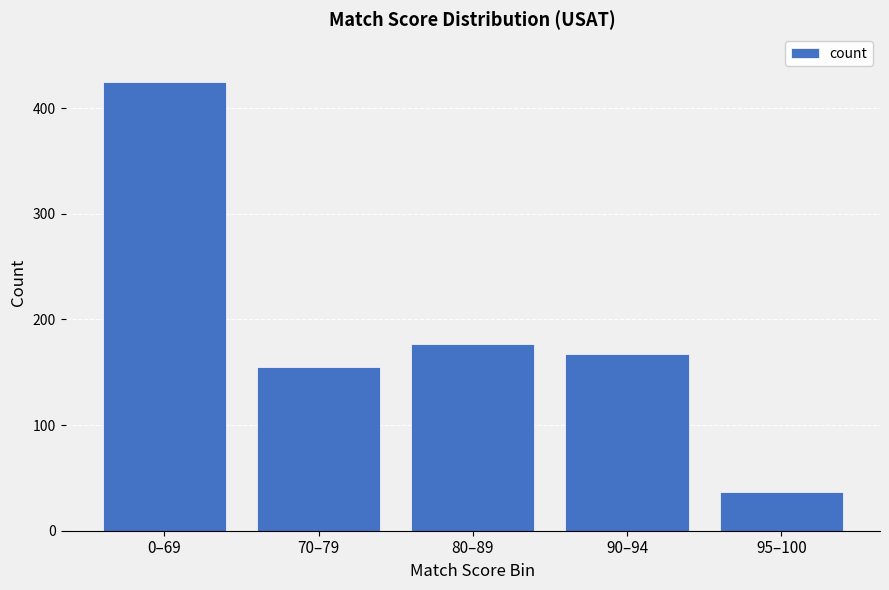

What is the label of the 1st bar from the left?

0–69